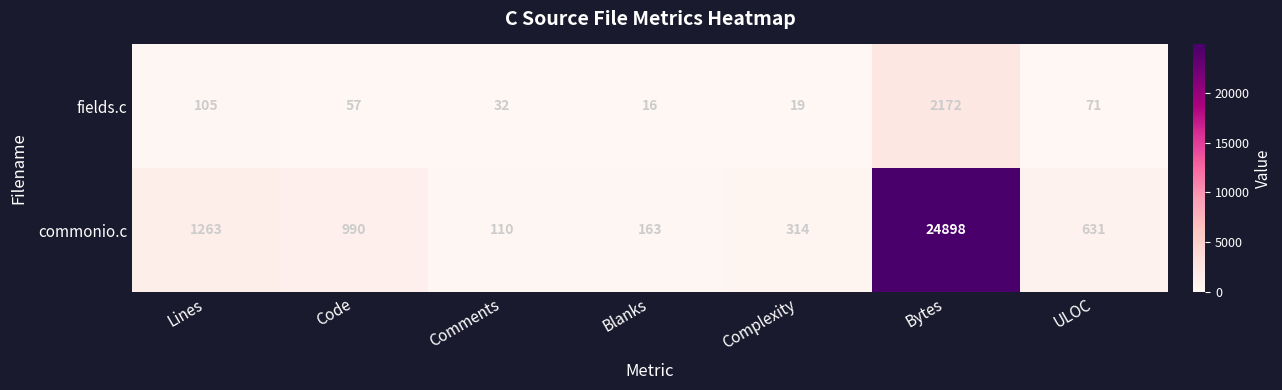

What is the difference between the maximum and second lowest values in the commonio.c series?

24735